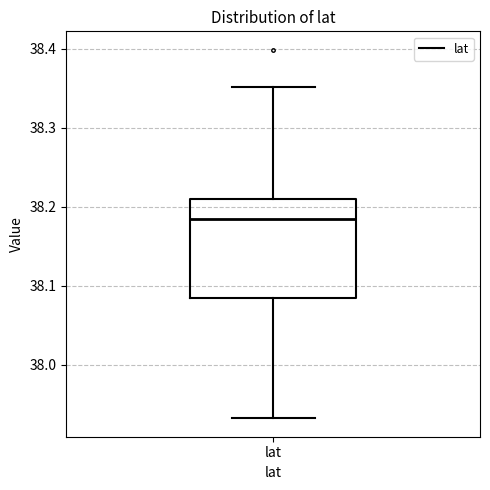

Where does the upper whisker of the box for lat end on the y-axis? The values are not printed on the chart, so give them approximately, as read against the axis.

38.35